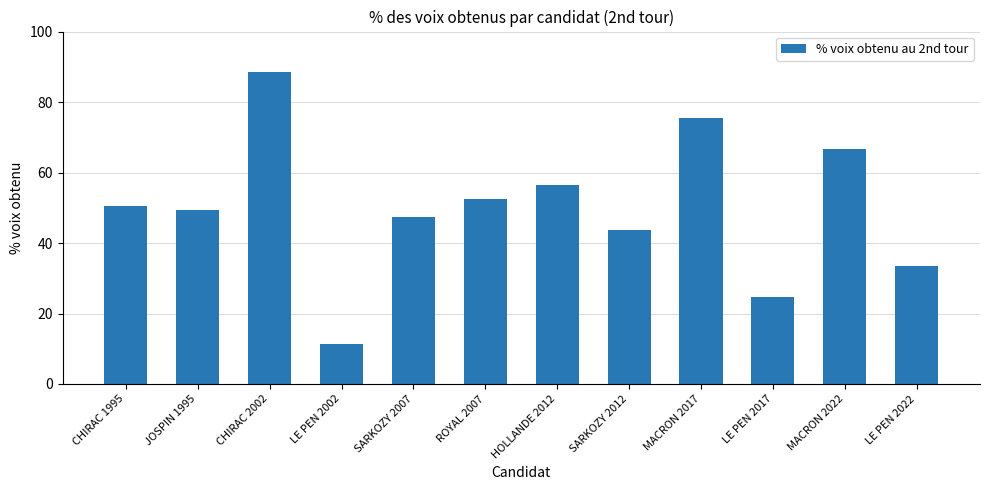

What is the difference between the second highest and second lowest values?

50.7